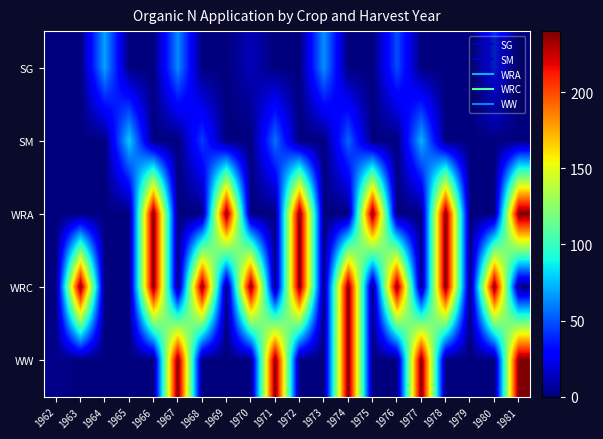

Reading left to right, transcribe all the data shown in this chart.

SG: 1962=0.0	1963=0.0	1964=68.5	1965=0.0	1966=0.0	1967=62.9	1968=0.0	1969=0.0	1970=12.3	1971=0.0	1972=0.0	1973=64.7	1974=0.0	1975=0.0	1976=48.1	1977=0.0	1978=0.0	1979=0.0	1980=40.6	1981=0.0
SM: 1962=0.0	1963=0.0	1964=0.0	1965=78.8	1966=0.0	1967=0.0	1968=44.4	1969=0.0	1970=0.0	1971=56.8	1972=0.0	1973=0.0	1974=53.9	1975=0.0	1976=0.0	1977=72.8	1978=0.0	1979=0.0	1980=0.0	1981=0.0
WRA: 1962=0.0	1963=0.0	1964=0.0	1965=0.0	1966=240.0	1967=0.0	1968=0.0	1969=240.0	1970=0.0	1971=0.0	1972=240.0	1973=0.0	1974=0.0	1975=240.0	1976=0.0	1977=0.0	1978=240.0	1979=0.0	1980=0.0	1981=240.0
WRC: 1962=0.0	1963=240.0	1964=0.0	1965=0.0	1966=240.0	1967=0.0	1968=240.0	1969=0.0	1970=240.0	1971=0.0	1972=240.0	1973=0.0	1974=240.0	1975=0.0	1976=240.0	1977=0.0	1978=240.0	1979=0.0	1980=240.0	1981=0.0
WW: 1962=2.1	1963=0.0	1964=0.0	1965=0.0	1966=0.0	1967=240.0	1968=0.0	1969=0.0	1970=0.0	1971=240.0	1972=0.0	1973=0.0	1974=240.0	1975=0.0	1976=0.0	1977=240.0	1978=0.0	1979=0.0	1980=0.0	1981=240.0